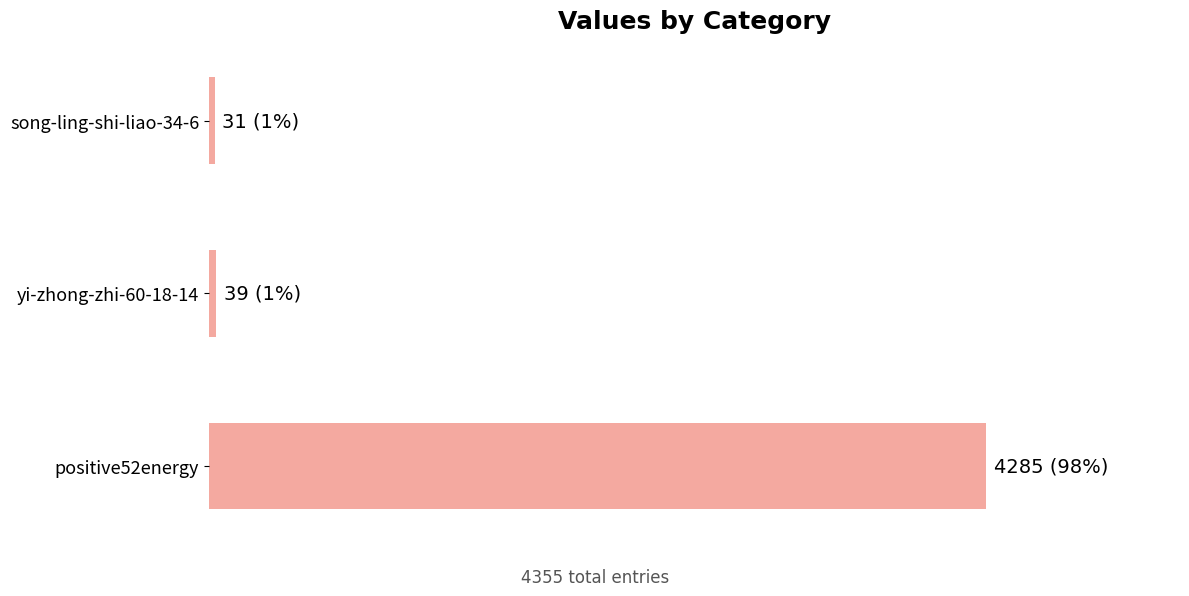

Are the bars horizontal?

Yes